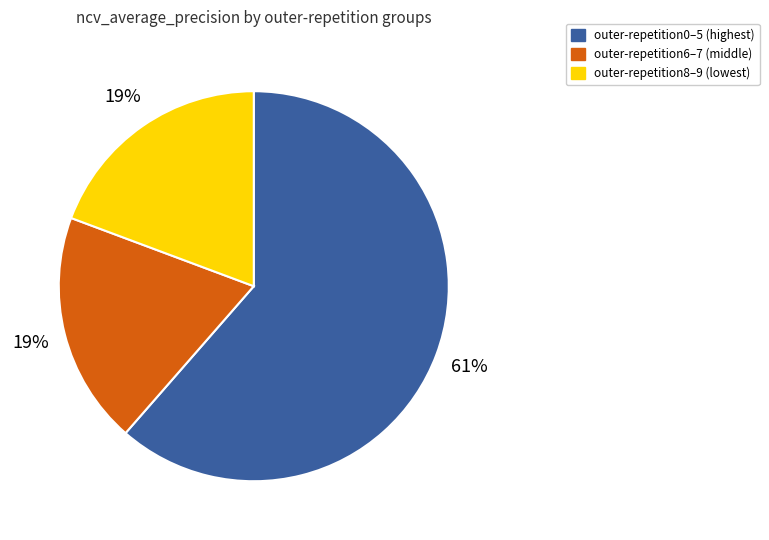

What is the ratio of the value at outer-repetition6–7 (middle) to the value at outer-repetition0–5 (highest)?

0.3